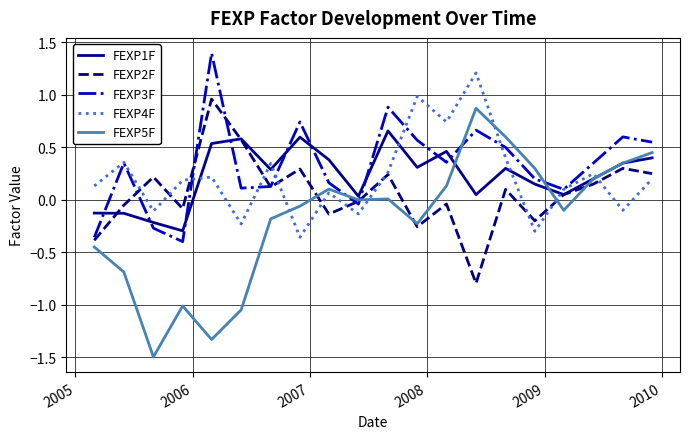

True or false: FEXP5F and FEXP3F intersect in this chart.

True